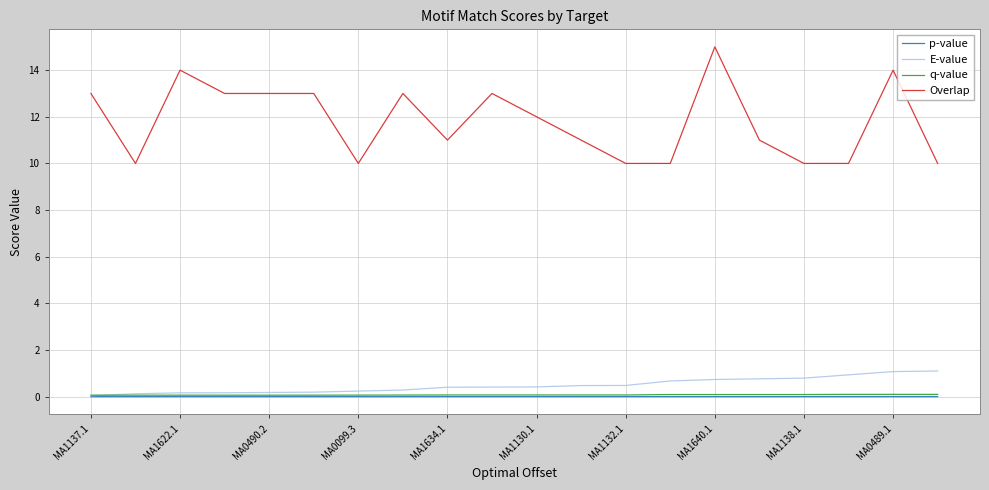

Which series has the largest total across all categories?

Overlap